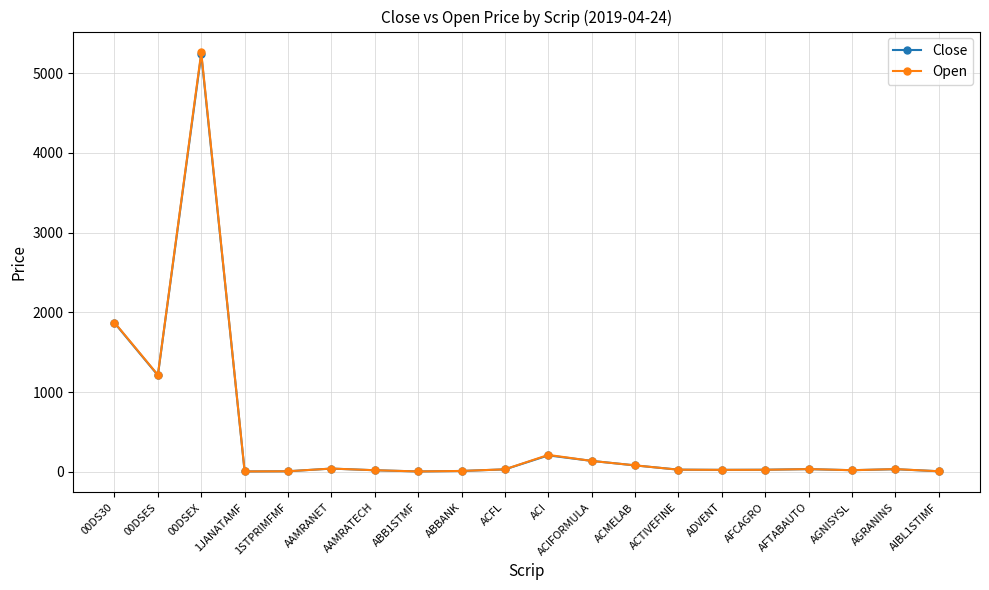

What is the sum of all Open values?

9064.0